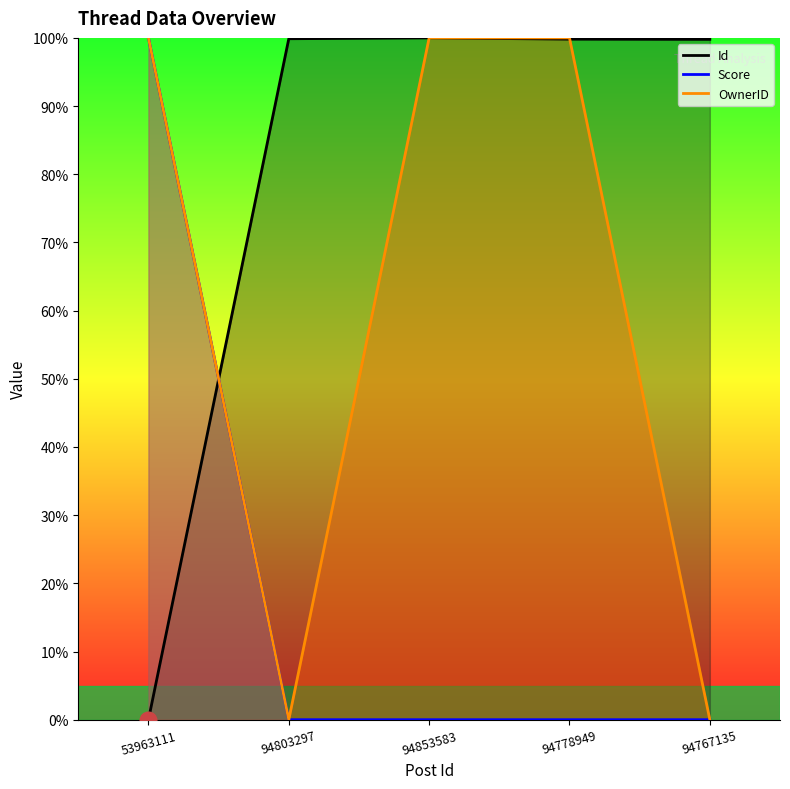

Which series has the largest total across all categories?

Id